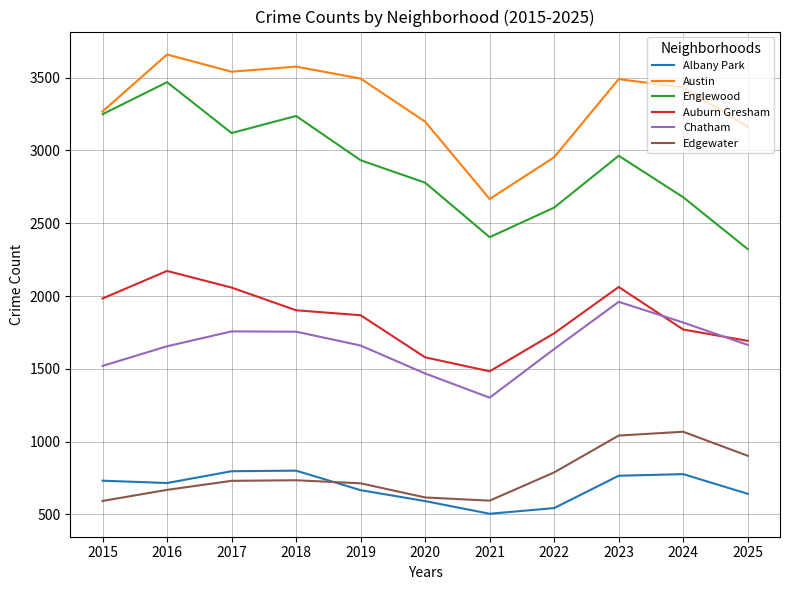

Rank the series by their maximum value, from highest to lowest.

Austin, Englewood, Auburn Gresham, Chatham, Edgewater, Albany Park